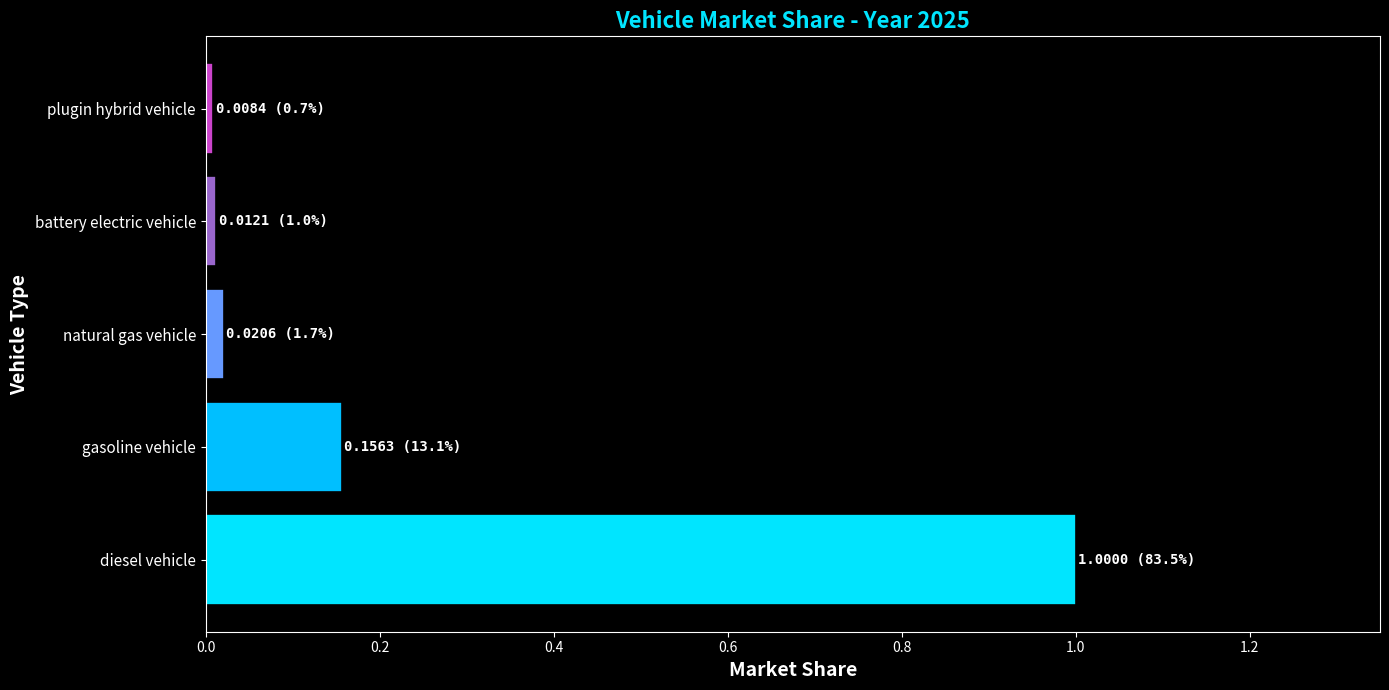

How many bars are there in total?

5